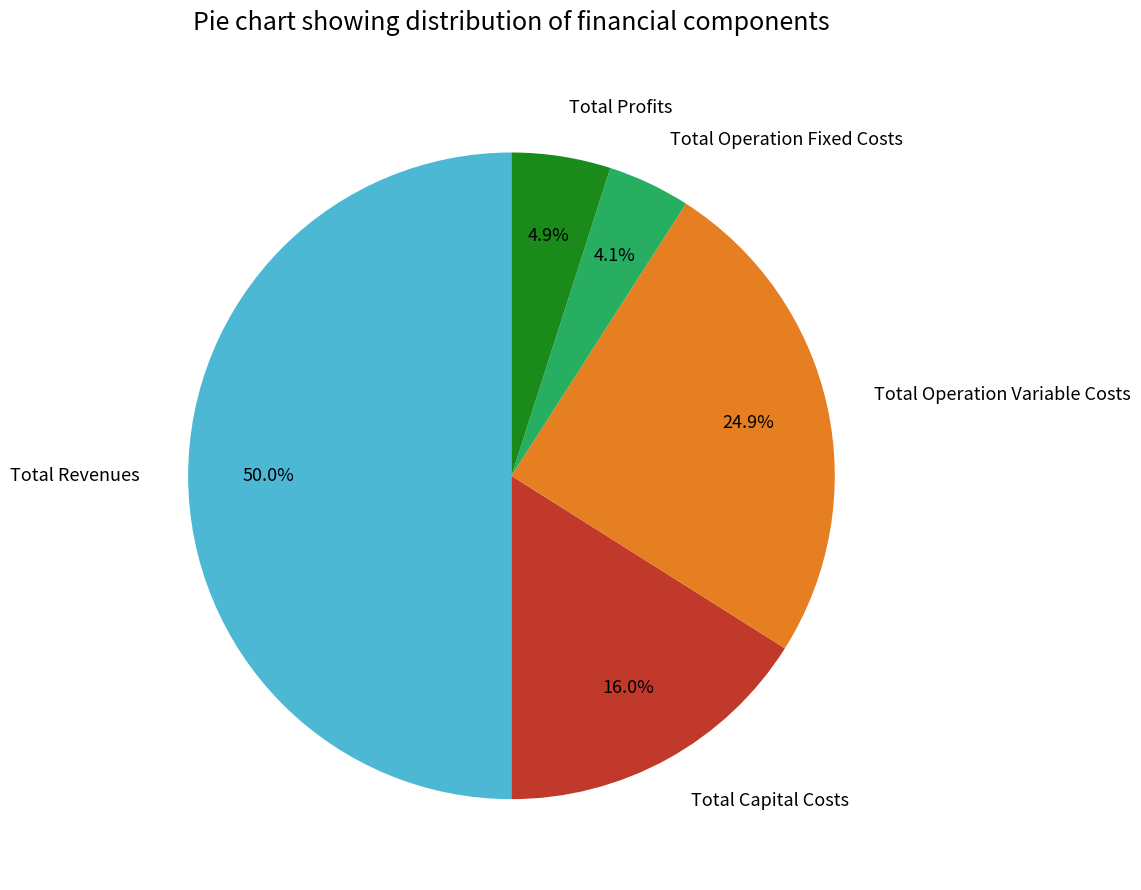

How many segments does this pie chart have?

5